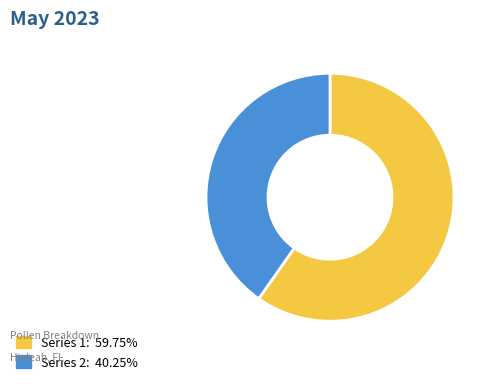

Is there a majority slice in this chart?

Yes